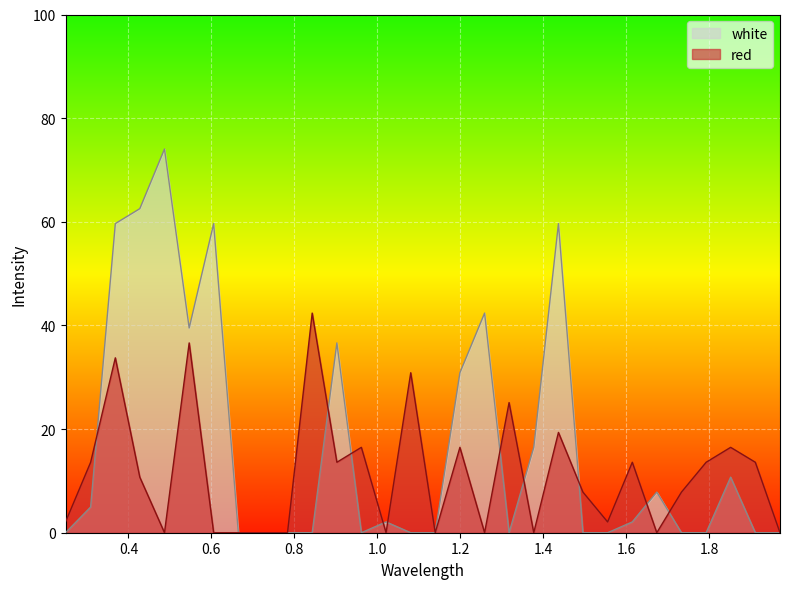

How many data points does each series have?

30